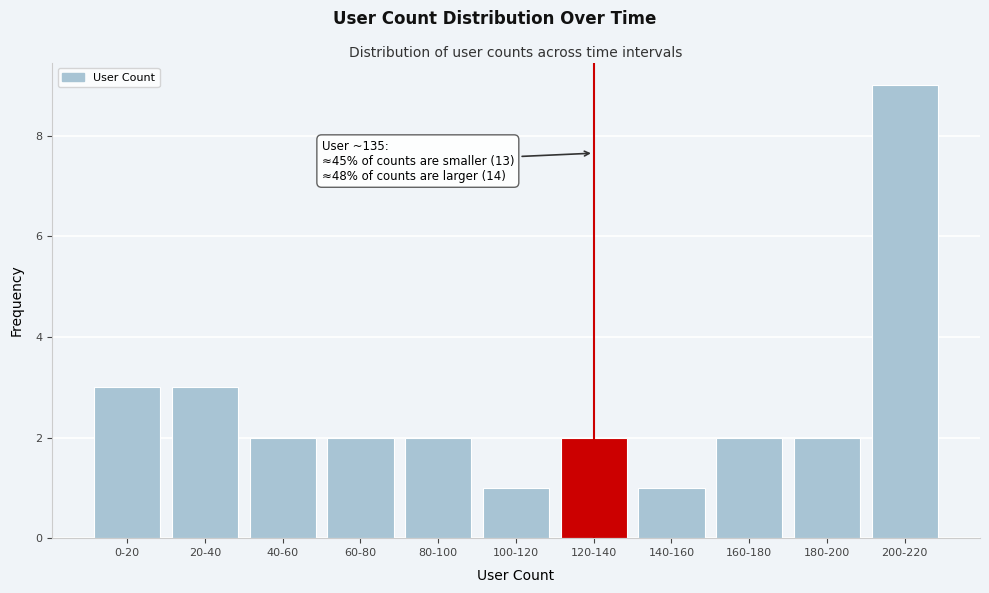

Reading right to left, transcribe all the data shown in this chart.

9	2	2	1	2	1	2	2	2	3	3